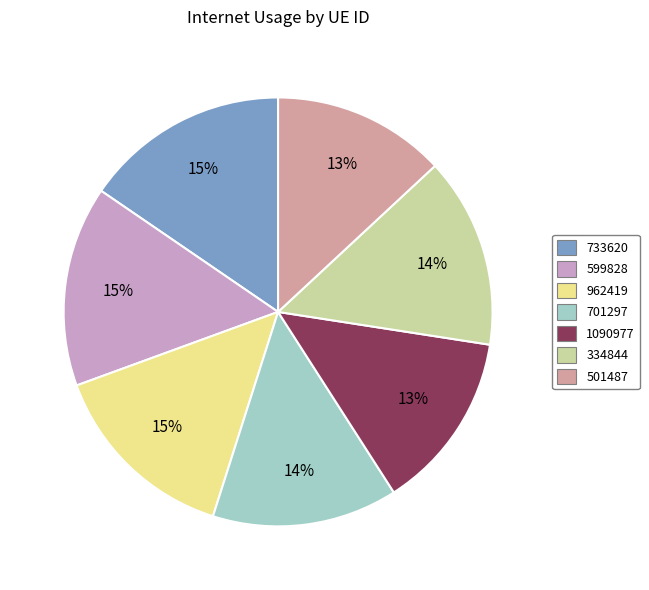

How many segments does this pie chart have?

7